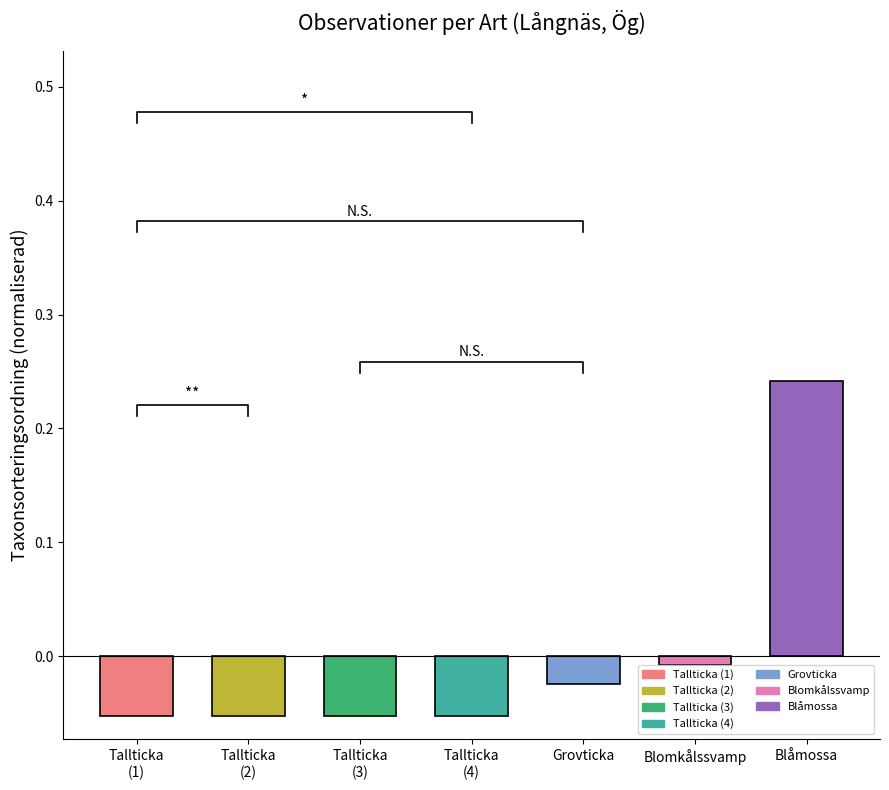

True or false: the data shows -0.0 at Tallticka (2).

False